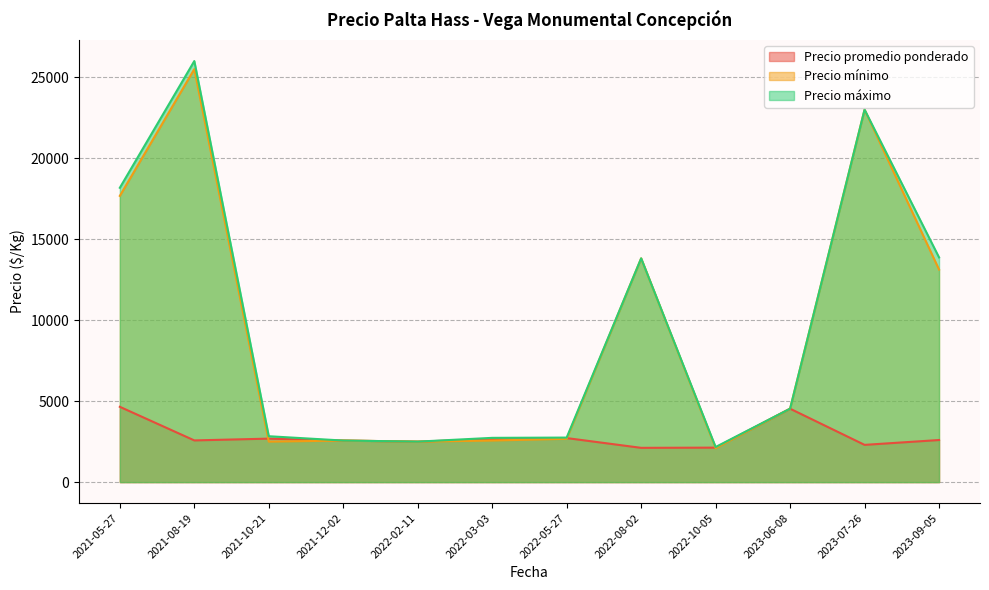

At which category is the sum across all series the highest?

2021-08-19